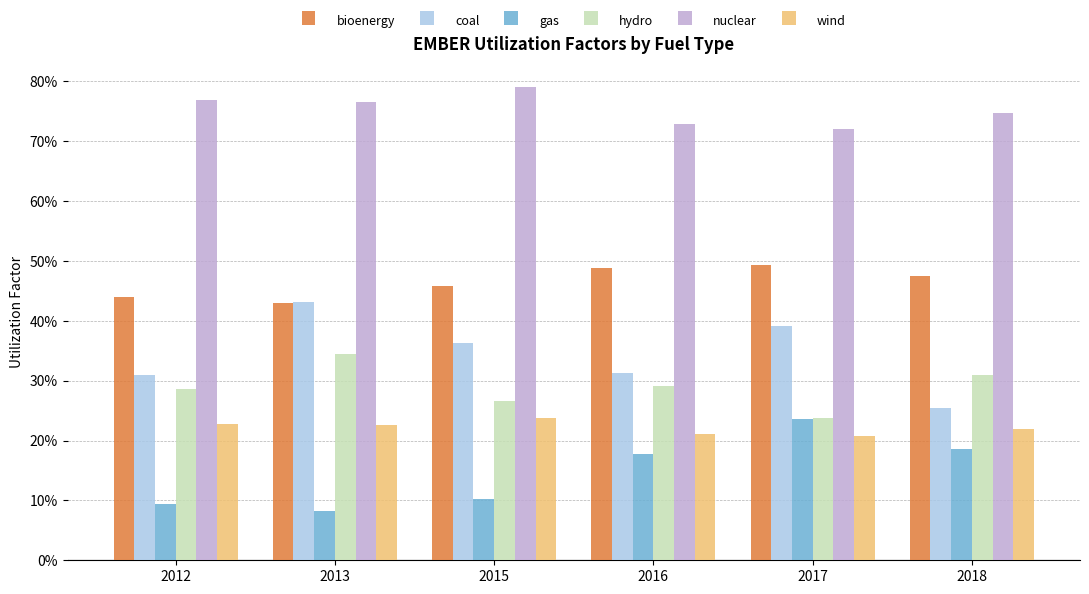

What is the minimum value for bioenergy?

0.4